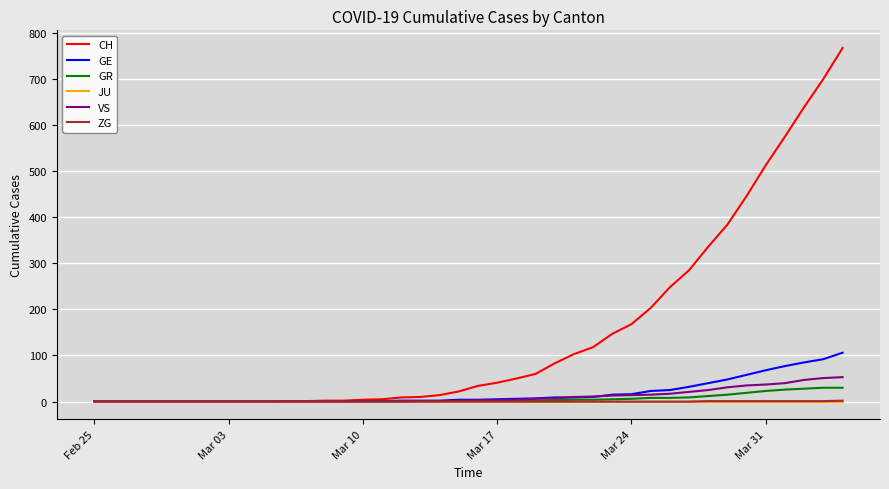

How many categories are shown in the chart?

40